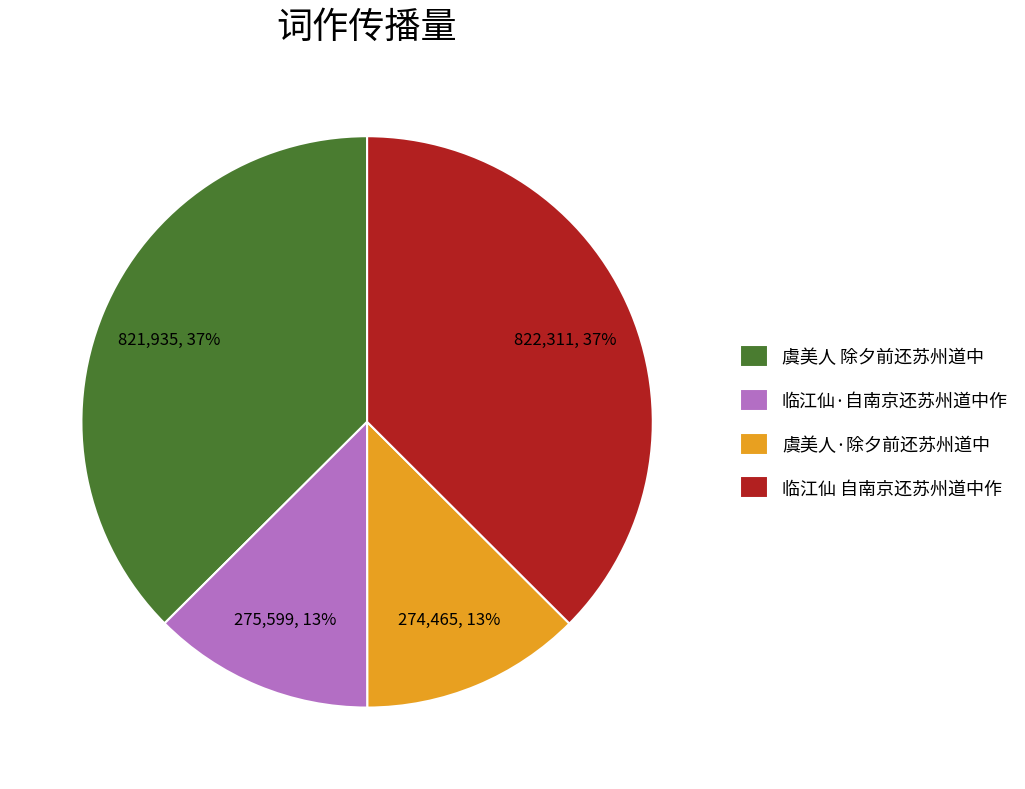

Does 临江仙 自南京还苏州道中作 account for over 50% of the chart?

No